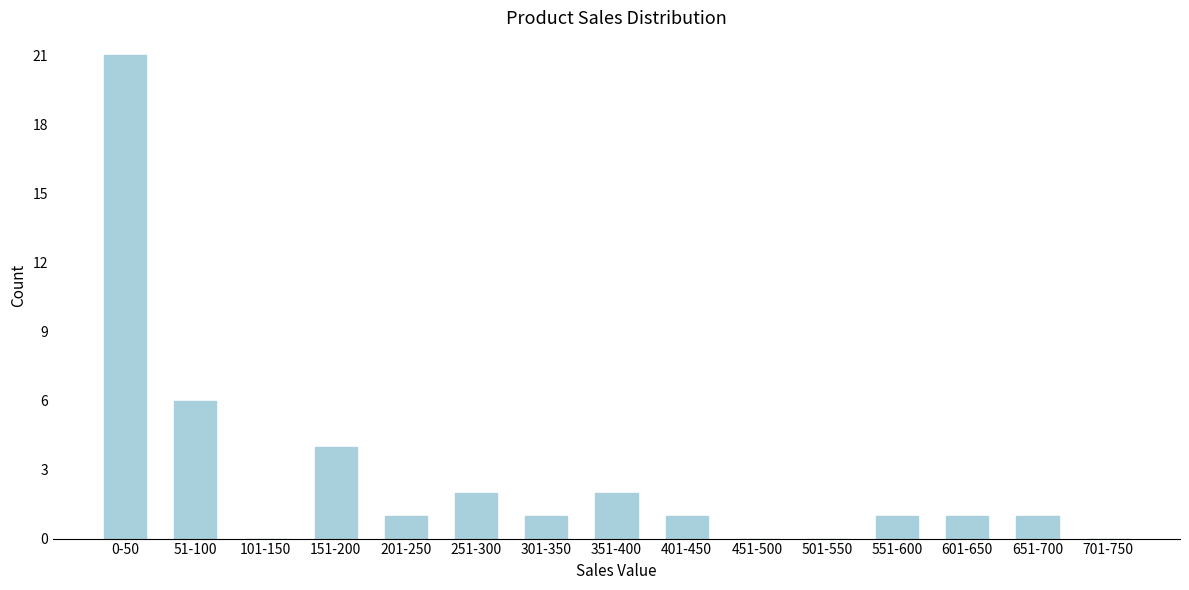

Reading left to right, list all the values displayed in this chart.

0-50=21	51-100=6	101-150=0	151-200=4	201-250=1	251-300=2	301-350=1	351-400=2	401-450=1	451-500=0	501-550=0	551-600=1	601-650=1	651-700=1	701-750=0